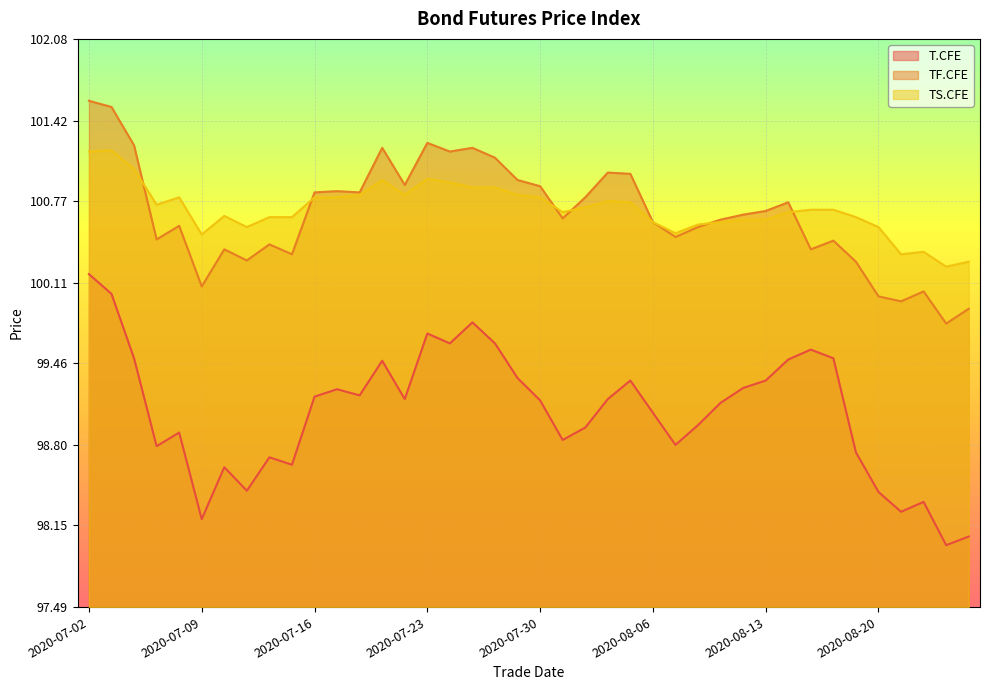

True or false: T.CFE and TF.CFE cross at least once.

False